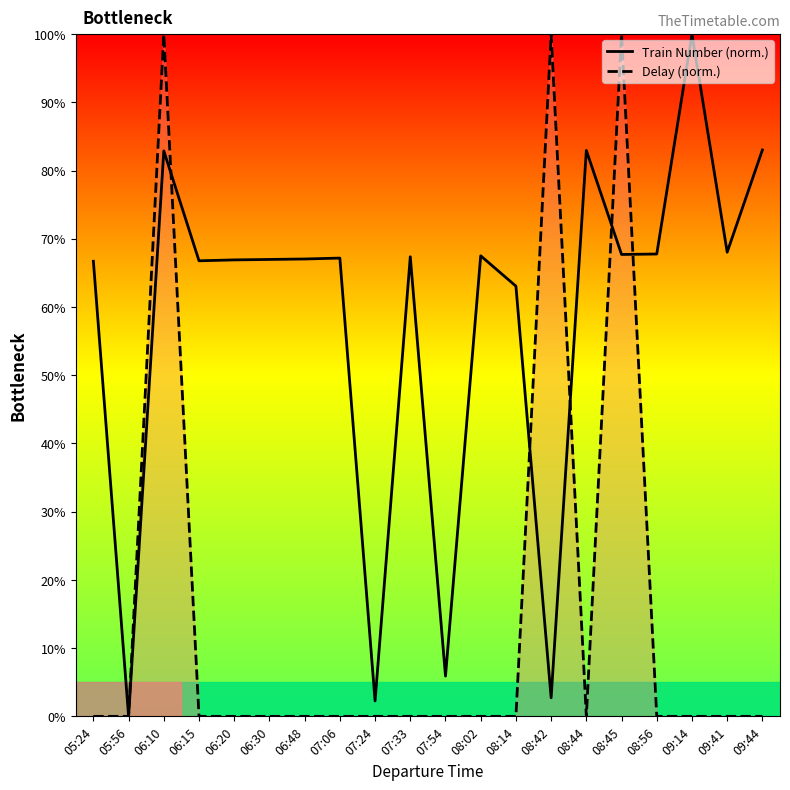

In Train Number (norm.), how many points are higher than both neighbors (excluding endpoints)?

6